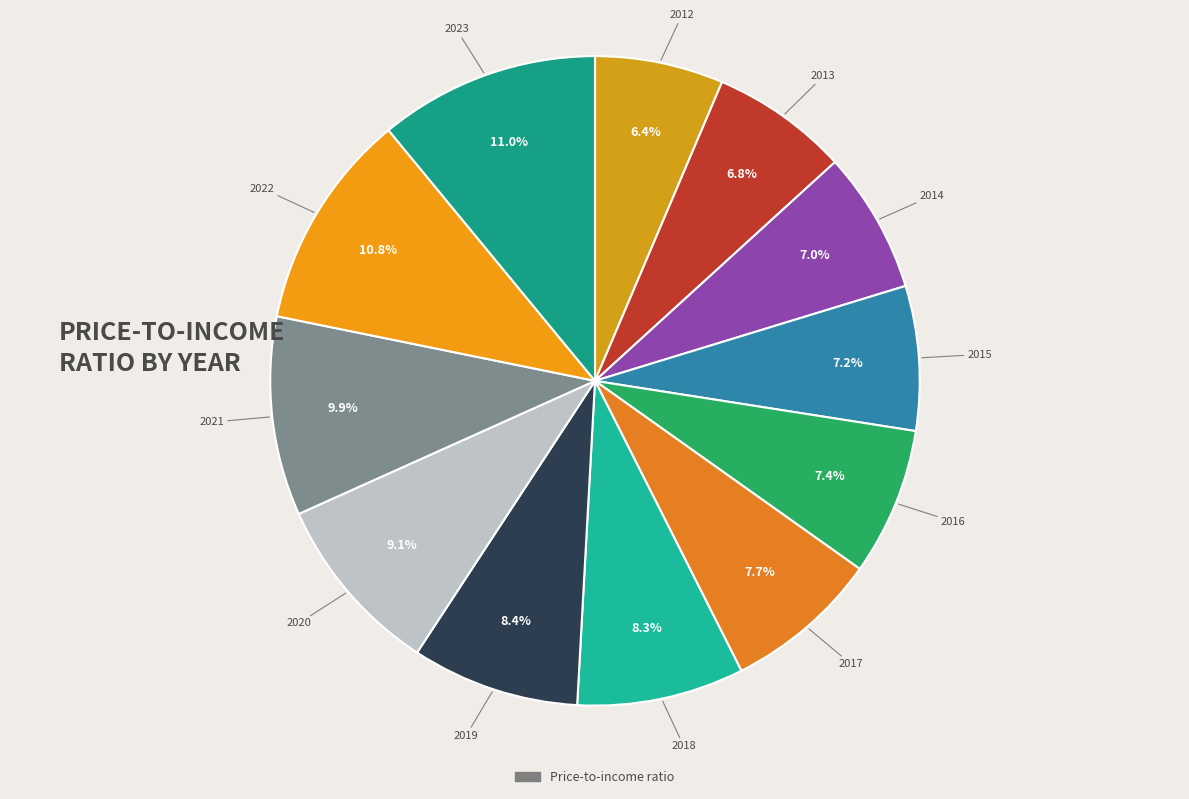

How many segments does this pie chart have?

12